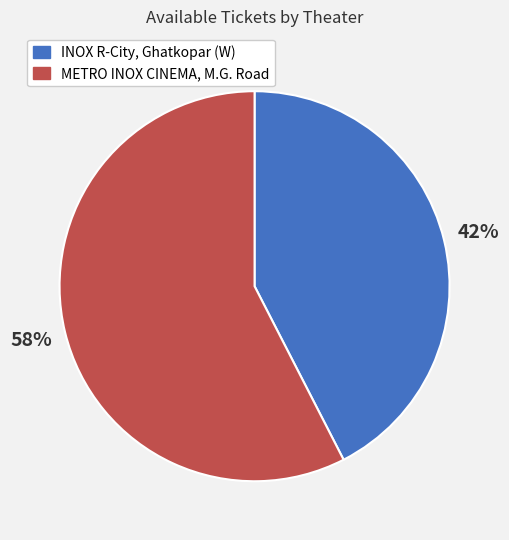

Rank the categories by value from highest to lowest.

METRO INOX CINEMA, M.G. Road, INOX R-City, Ghatkopar (W)